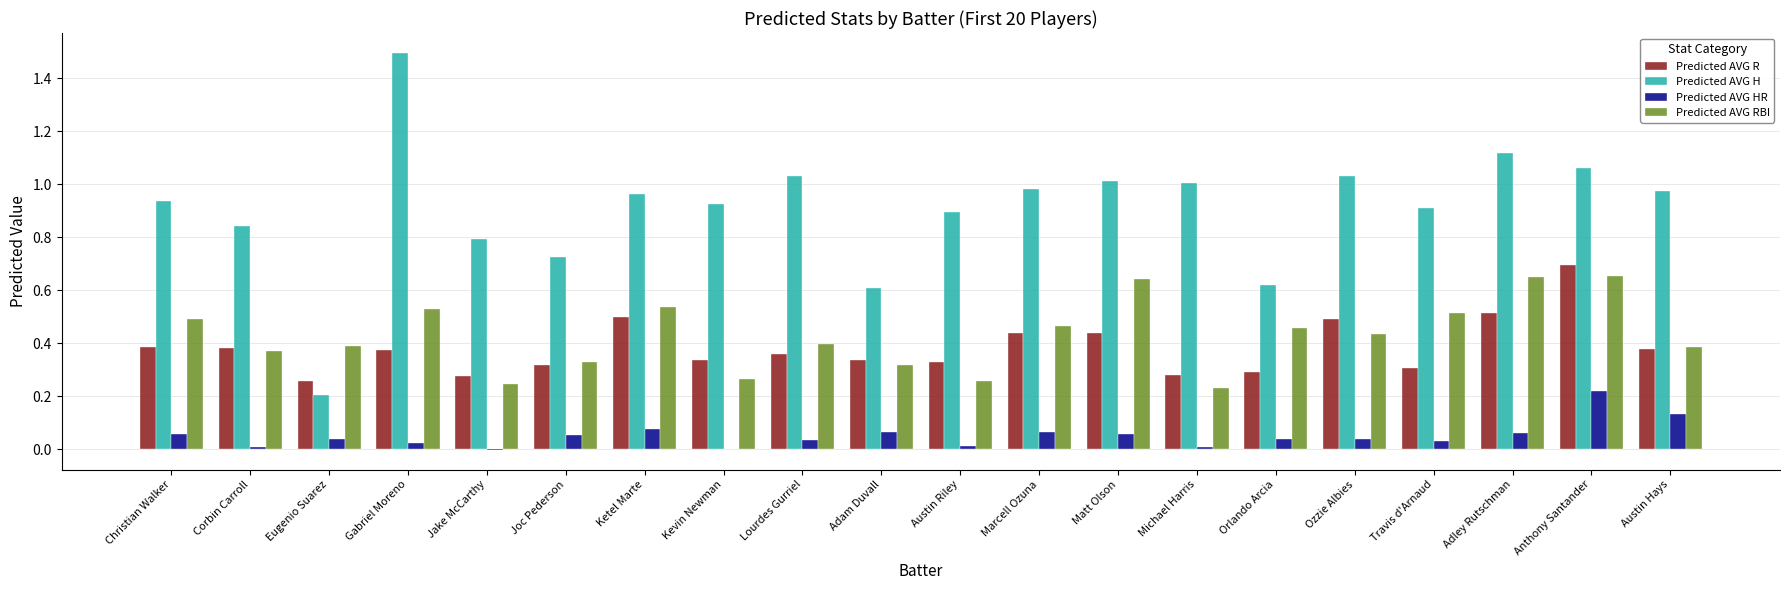

What is the total value across all series at Austin Hays?

1.9